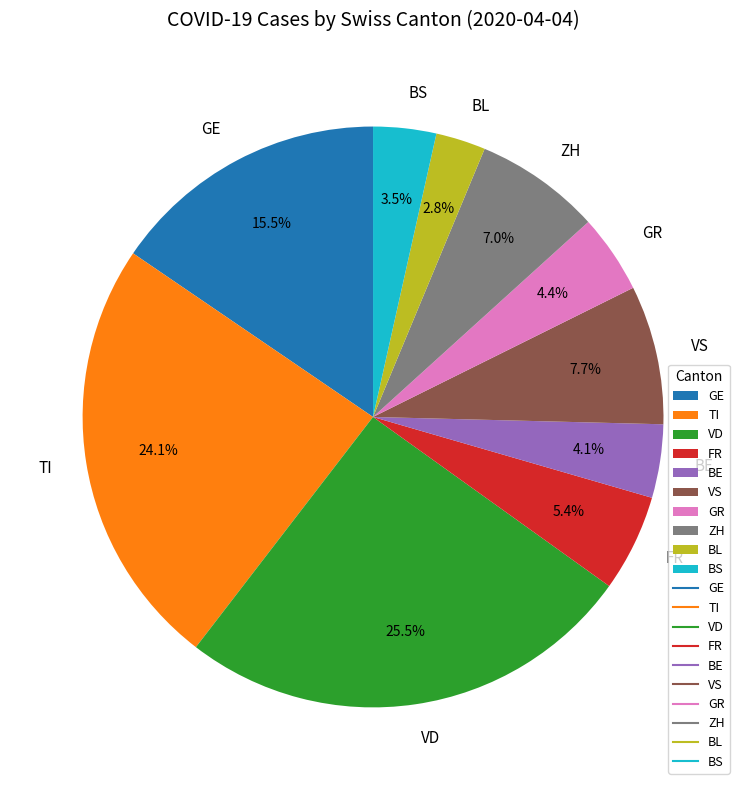

What is the ratio of the value at FR to the value at GE?

0.3